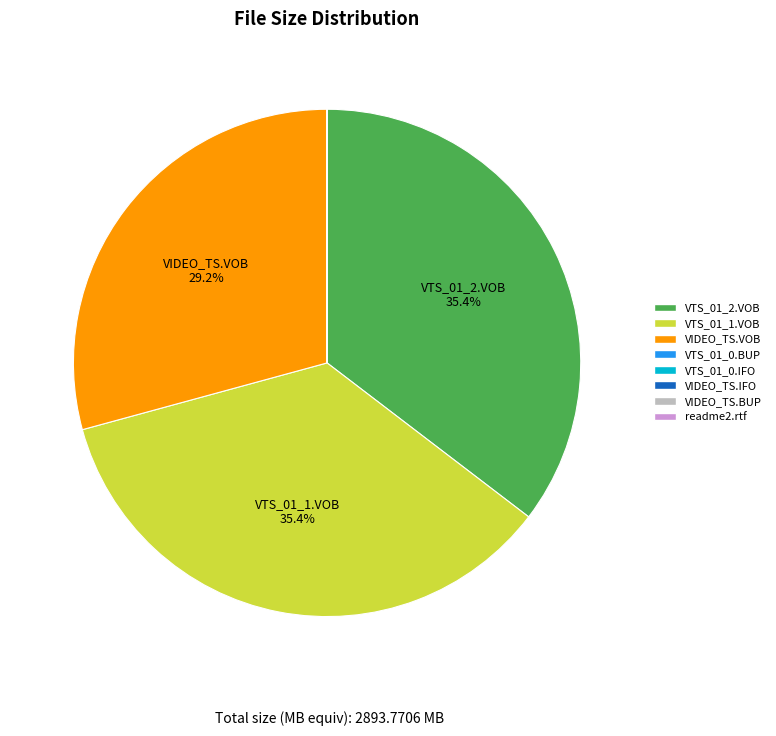

How much of the chart is everything except VIDEO_TS.VOB?

70.8%